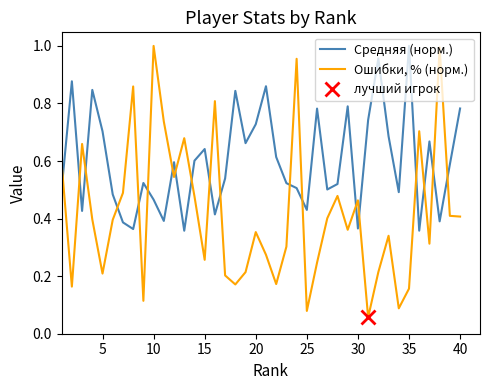

Reading left to right, transcribe all the data shown in this chart.

Средняя (норм.): 0.5	0.9	0.4	0.8	0.7	0.5	0.4	0.4	0.5	0.5	0.4	0.6	0.4	0.6	0.6	0.4	0.5	0.8	0.7	0.7	0.9	0.6	0.5	0.5	0.4	0.8	0.5	0.5	0.8	0.4	0.7	1.0	0.7	0.5	1.0	0.4	0.7	0.4	0.6	0.8
Ошибки, % (норм.): 0.6	0.2	0.7	0.4	0.2	0.4	0.5	0.9	0.1	1.0	0.7	0.5	0.7	0.5	0.3	0.8	0.2	0.2	0.2	0.4	0.3	0.2	0.3	1.0	0.1	0.2	0.4	0.5	0.4	0.5	0.1	0.2	0.3	0.1	0.2	0.7	0.3	1.0	0.4	0.4